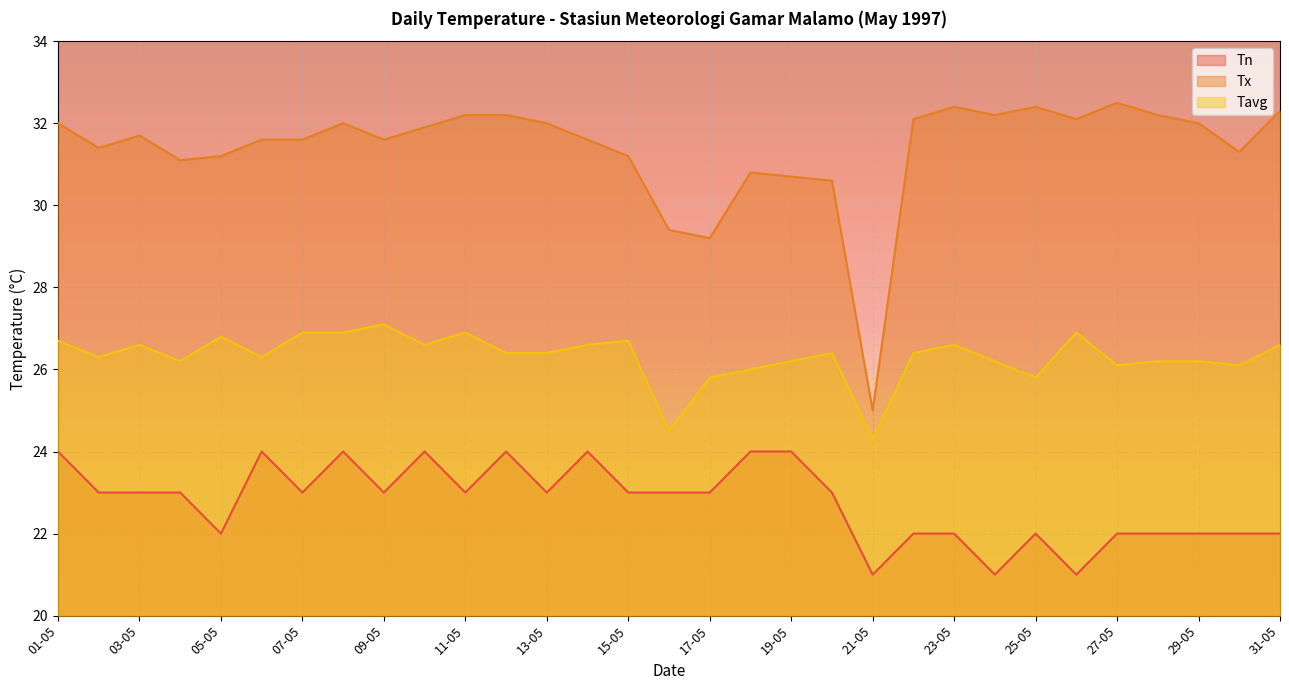

How many lines are shown in the chart?

3